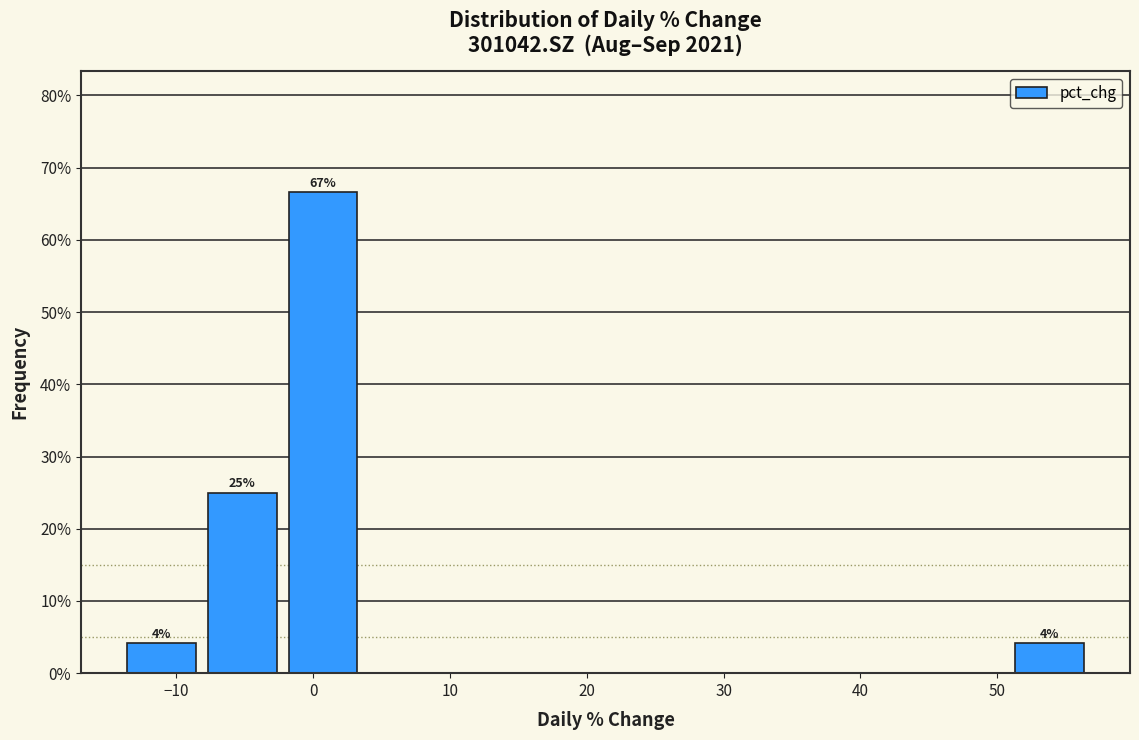

Over which range of the x-axis is the bar tallest?

-2 to 4